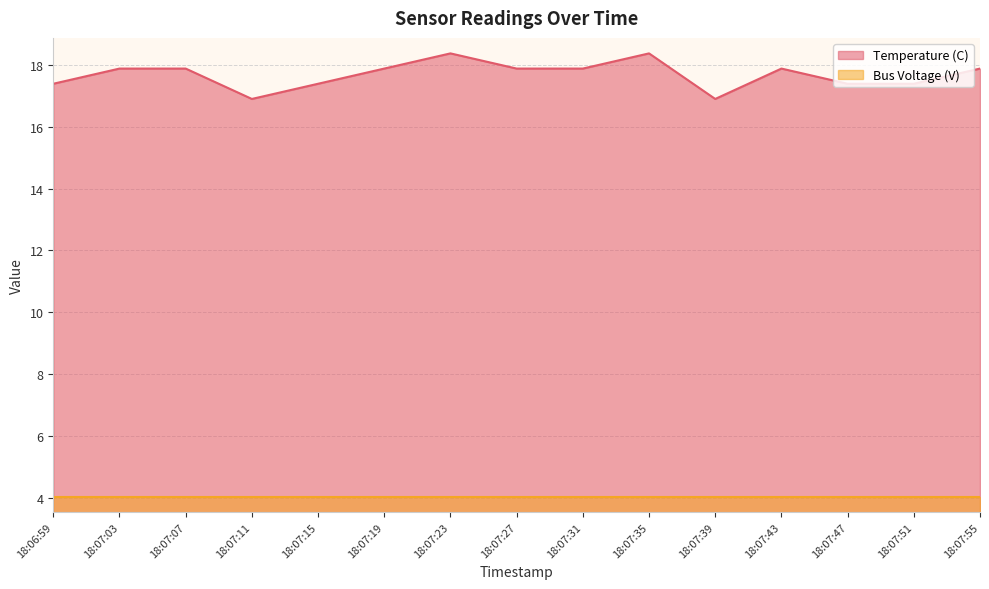

The value at 18:06:59 is 4.8. True or false?

False